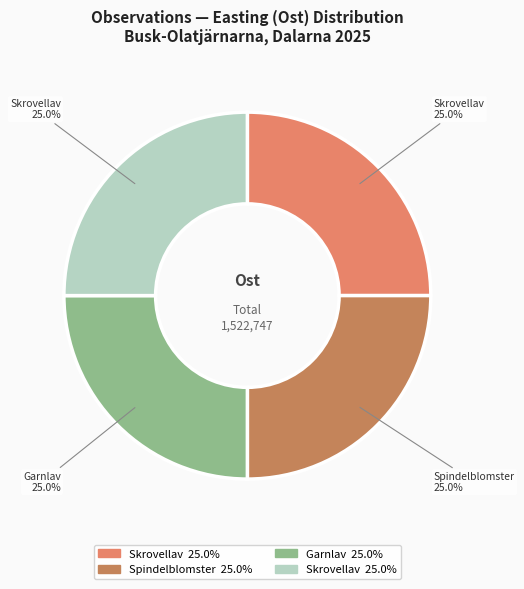

Which category has the biggest portion of the pie?

125785697
Garnlav